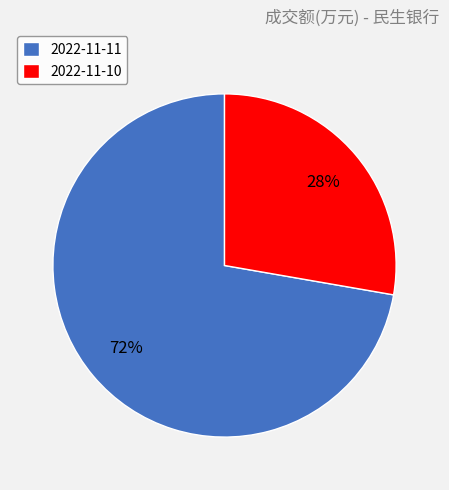

Rank the categories by value from highest to lowest.

2022-11-11, 2022-11-10